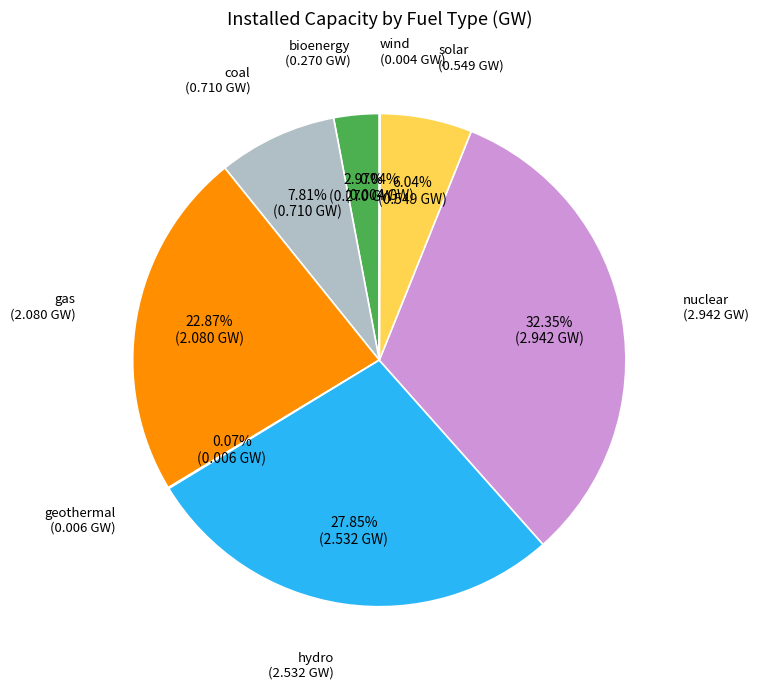

To the nearest percent, what is the difference between the largest and smallest slice percentages?

32%